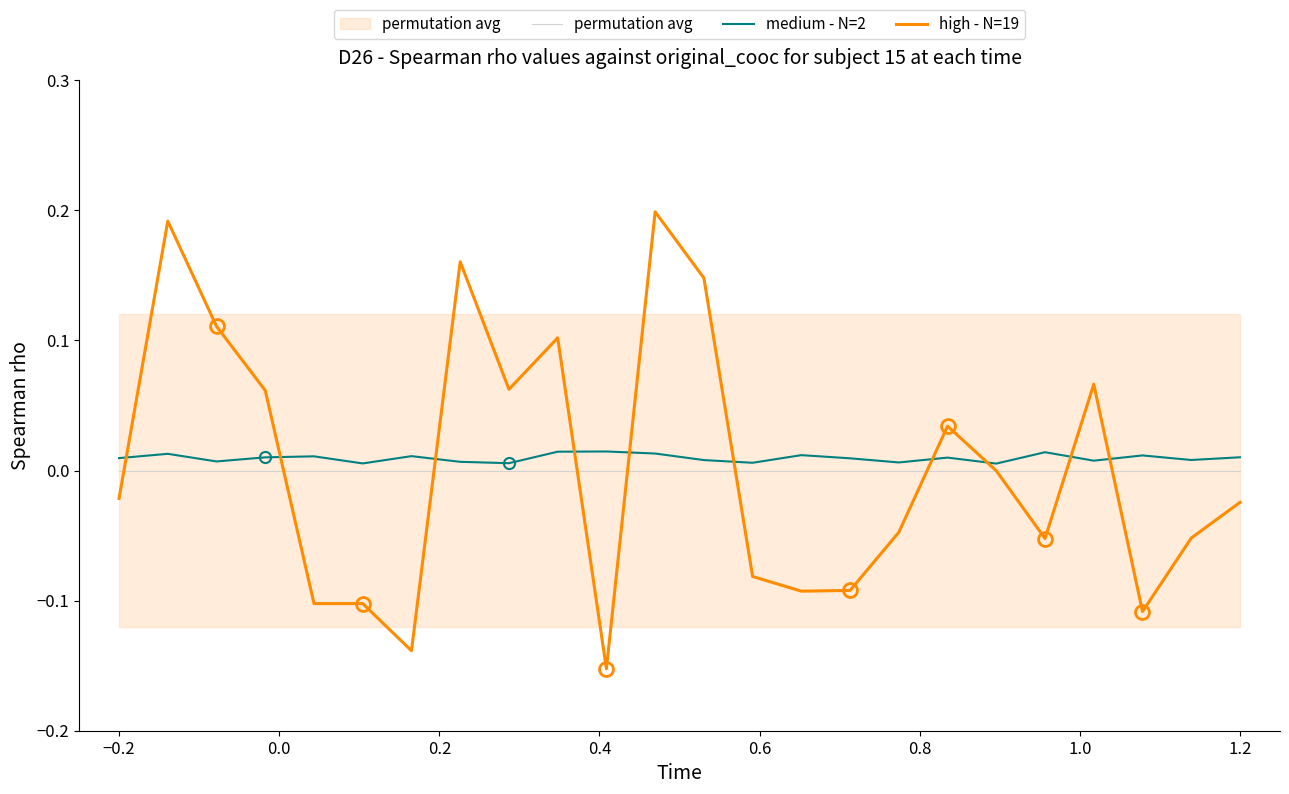

How many negative values does the high - N=19 series have?

14